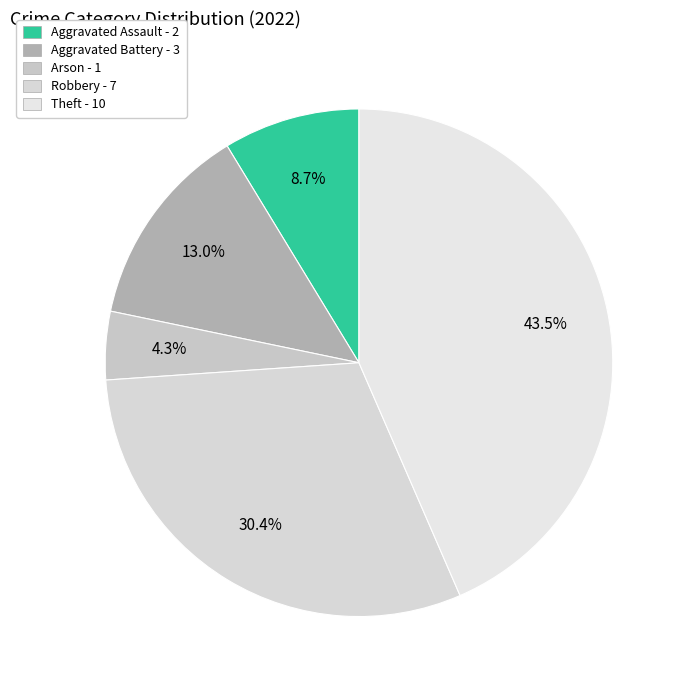

To the nearest percent, what portion does Robbery represent?

30%